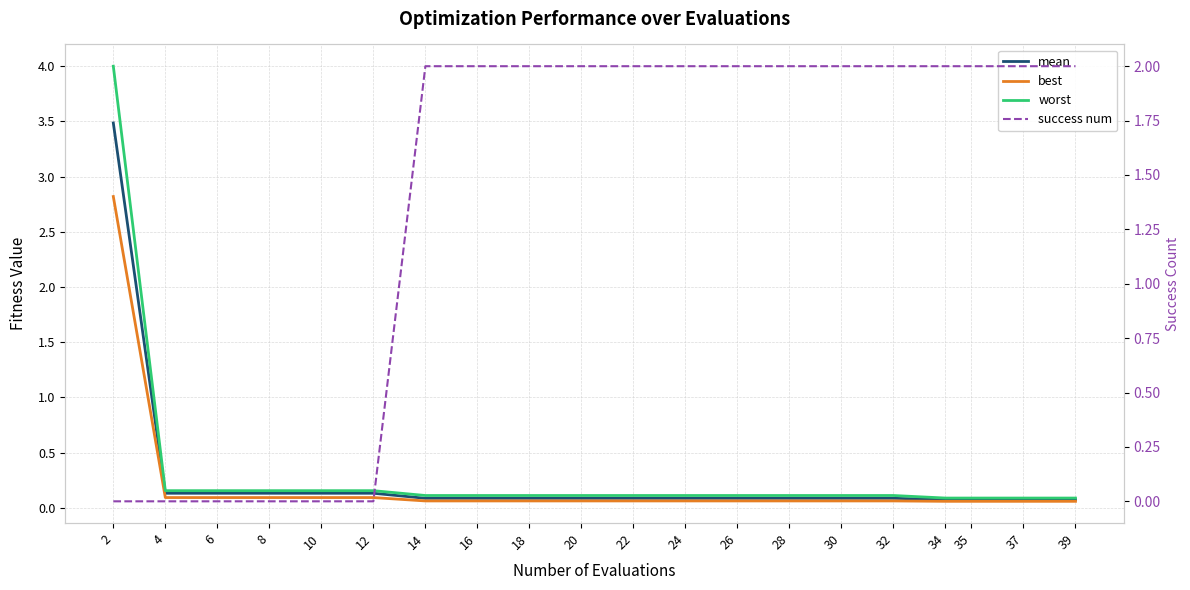

Reading left to right, extract all data points from this chart.

mean: 3.5	0.1	0.1	0.1	0.1	0.1	0.1	0.1	0.1	0.1	0.1	0.1	0.1	0.1	0.1	0.1	0.1	0.1	0.1	0.1
best: 2.8	0.1	0.1	0.1	0.1	0.1	0.1	0.1	0.1	0.1	0.1	0.1	0.1	0.1	0.1	0.1	0.1	0.1	0.1	0.1
worst: 4.0	0.2	0.2	0.2	0.2	0.2	0.1	0.1	0.1	0.1	0.1	0.1	0.1	0.1	0.1	0.1	0.1	0.1	0.1	0.1
success num: 0.0	0.0	0.0	0.0	0.0	0.0	2.0	2.0	2.0	2.0	2.0	2.0	2.0	2.0	2.0	2.0	2.0	2.0	2.0	2.0